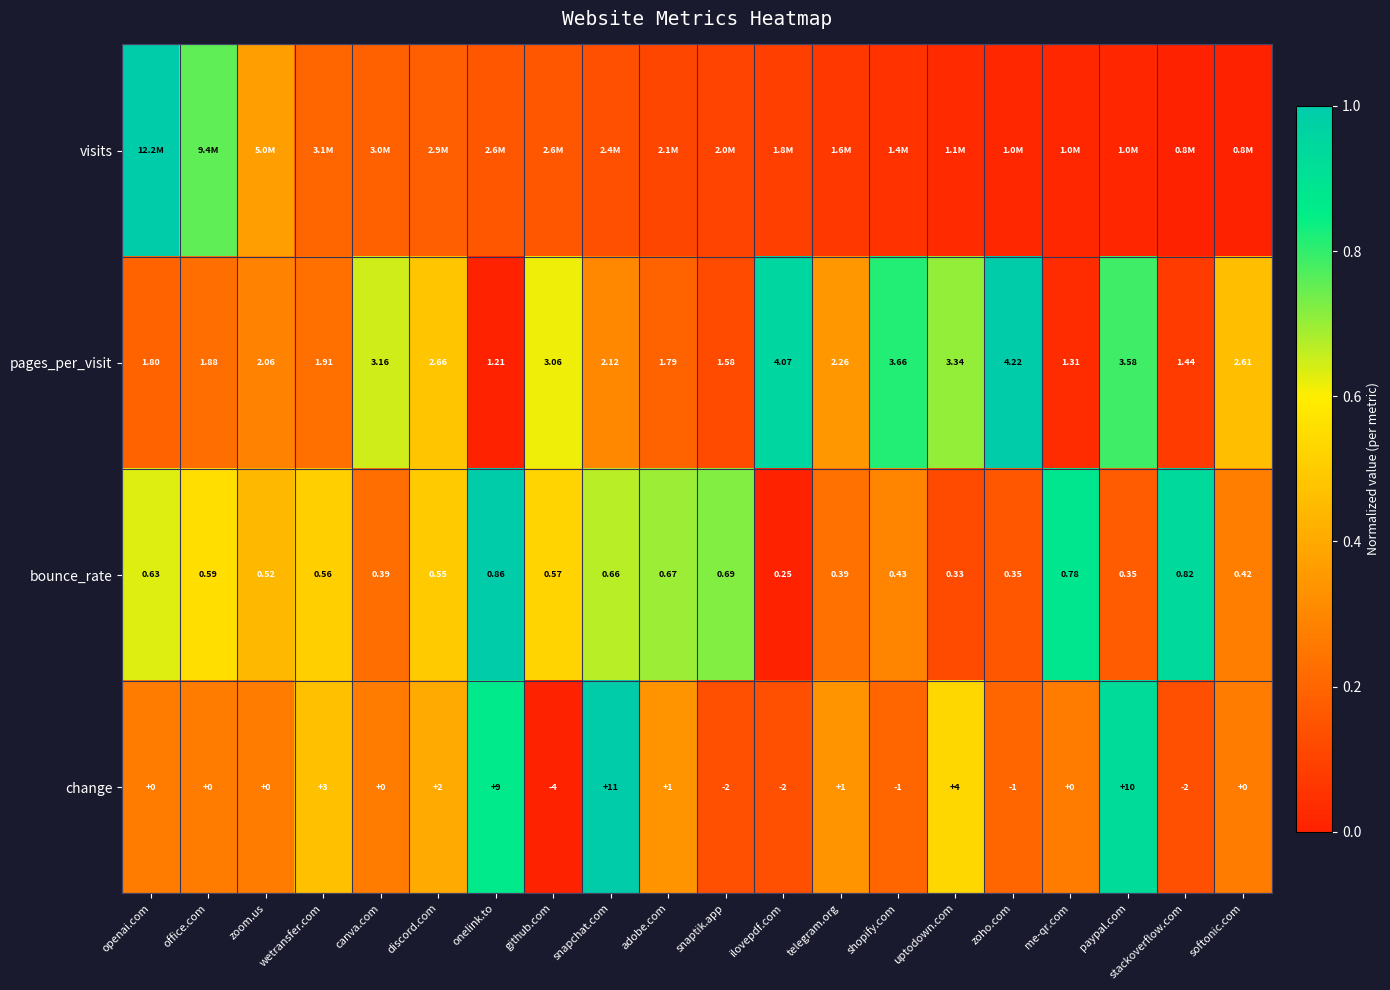

At which label is bounce_rate closest to 0?

ilovepdf.com